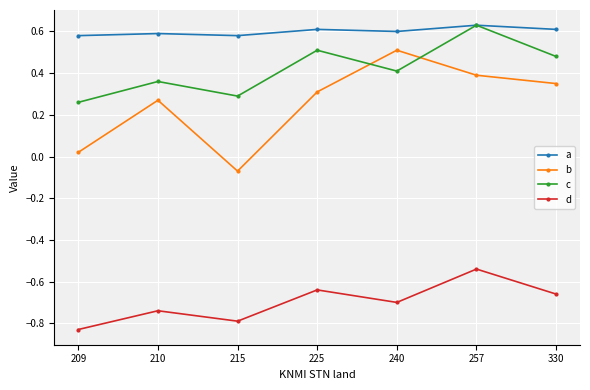

At 240, list the series in order from largest to smallest.

a, b, c, d